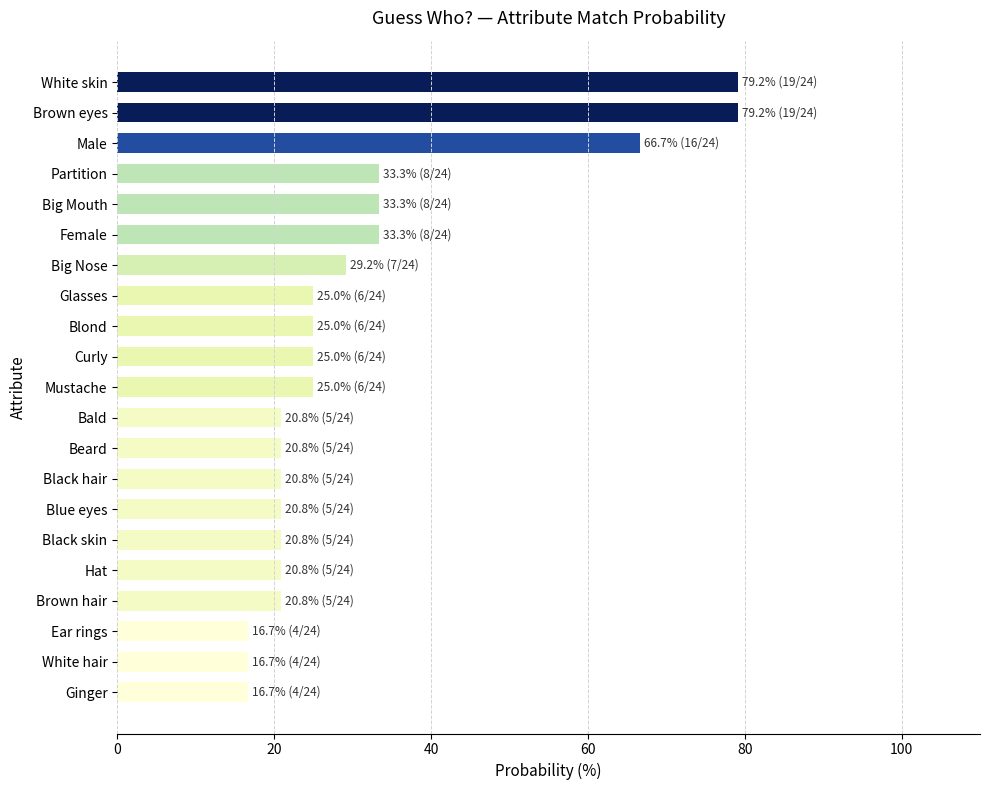

What is the greatest value displayed?

79.2